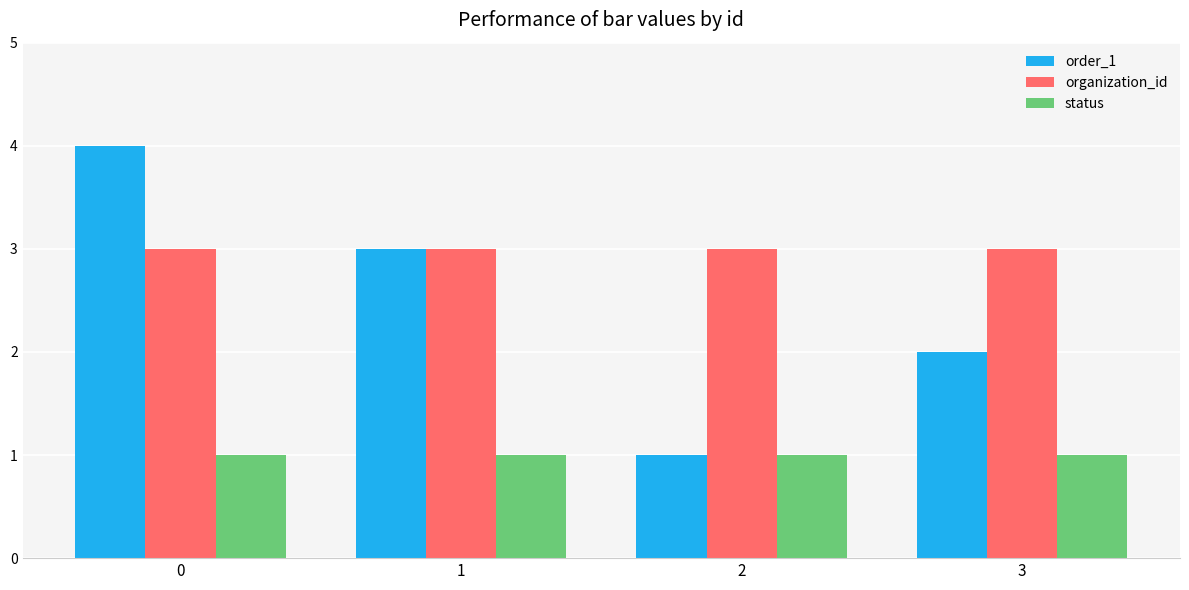

What is the spread (max minus min) of values at 3?

2